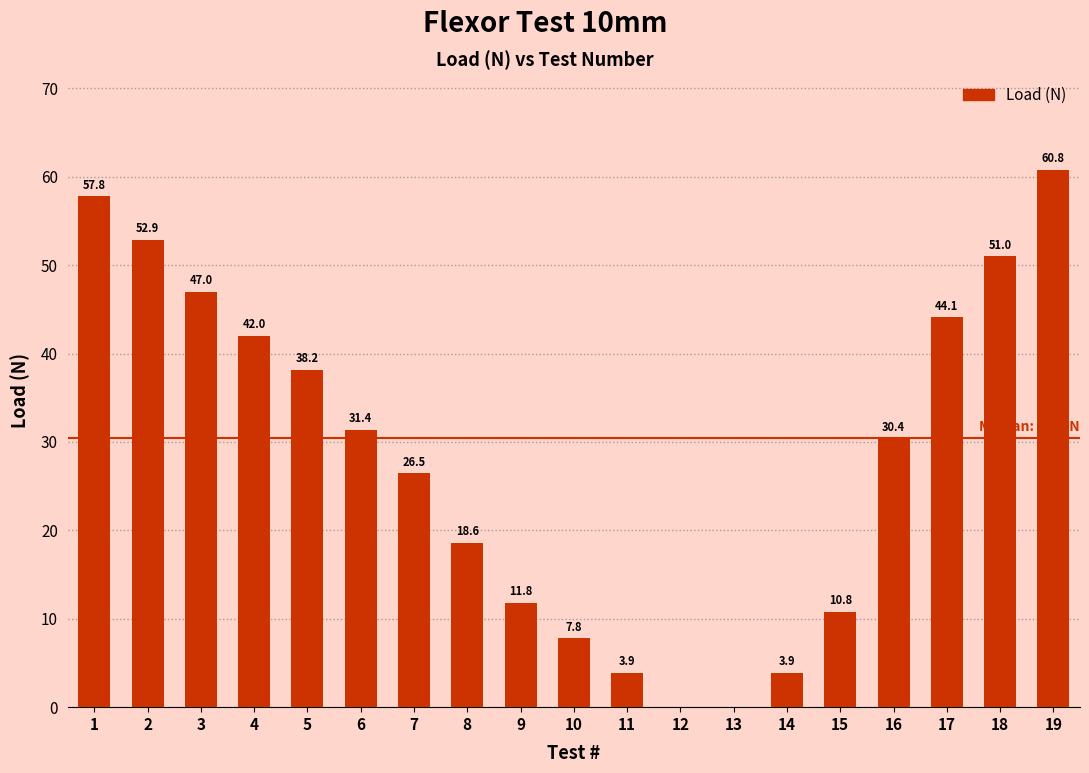

The value at 5 is 38.2. True or false?

True